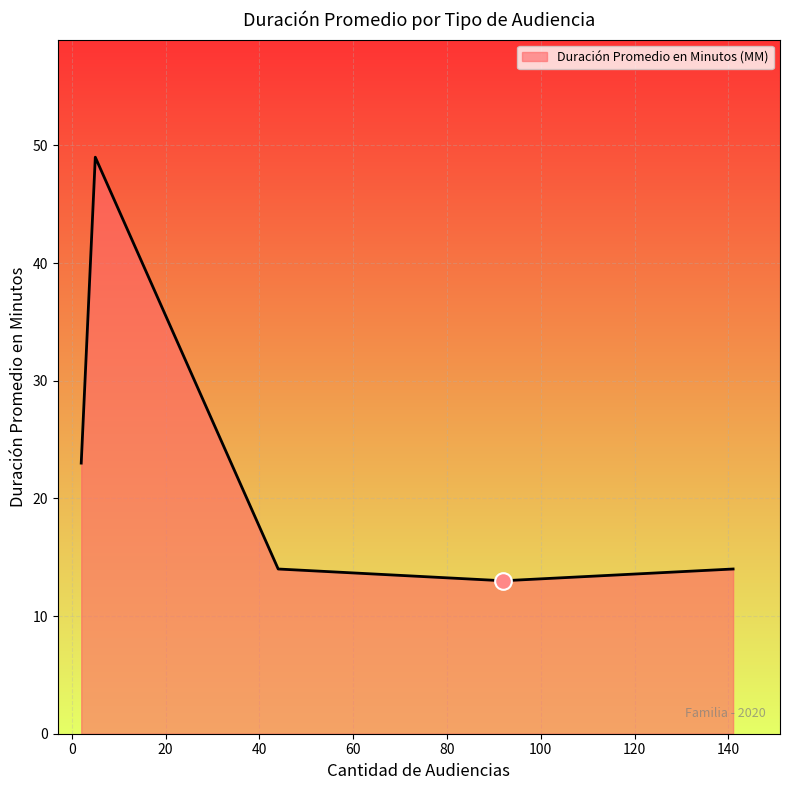

What is the average value?

23